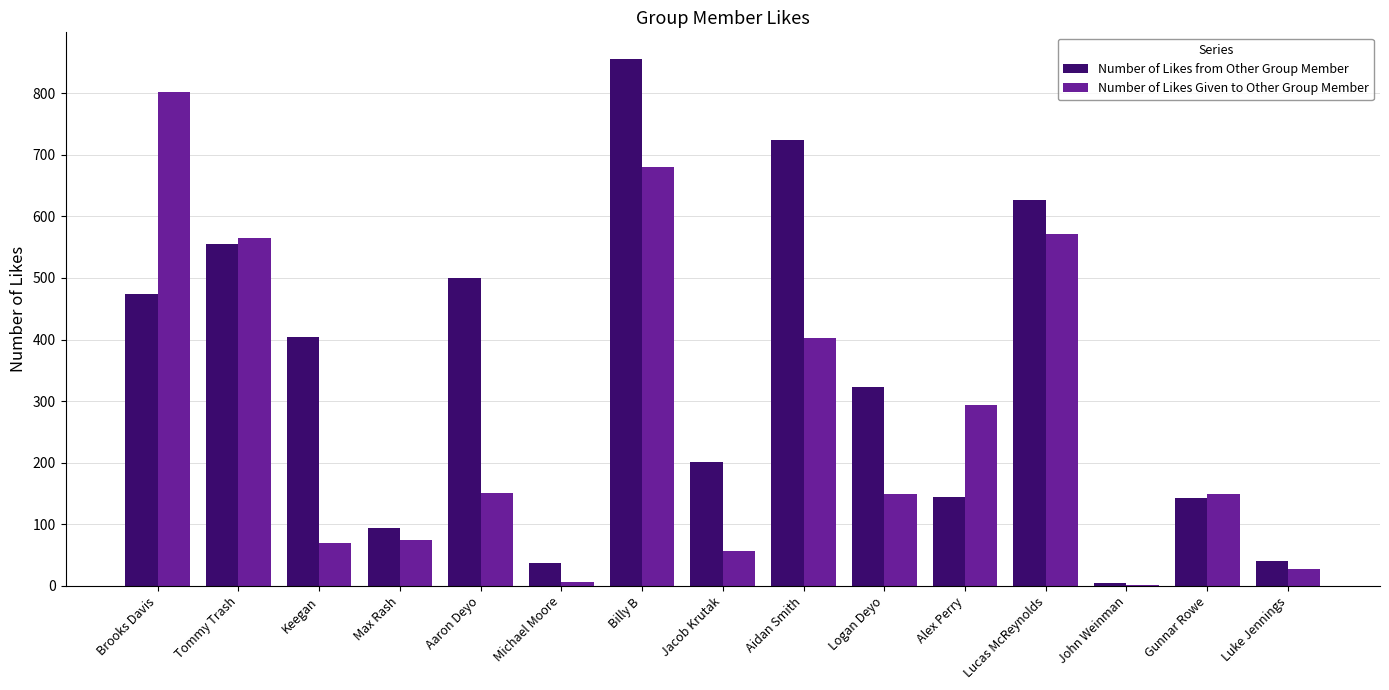

Does the chart contain stacked bars?

No